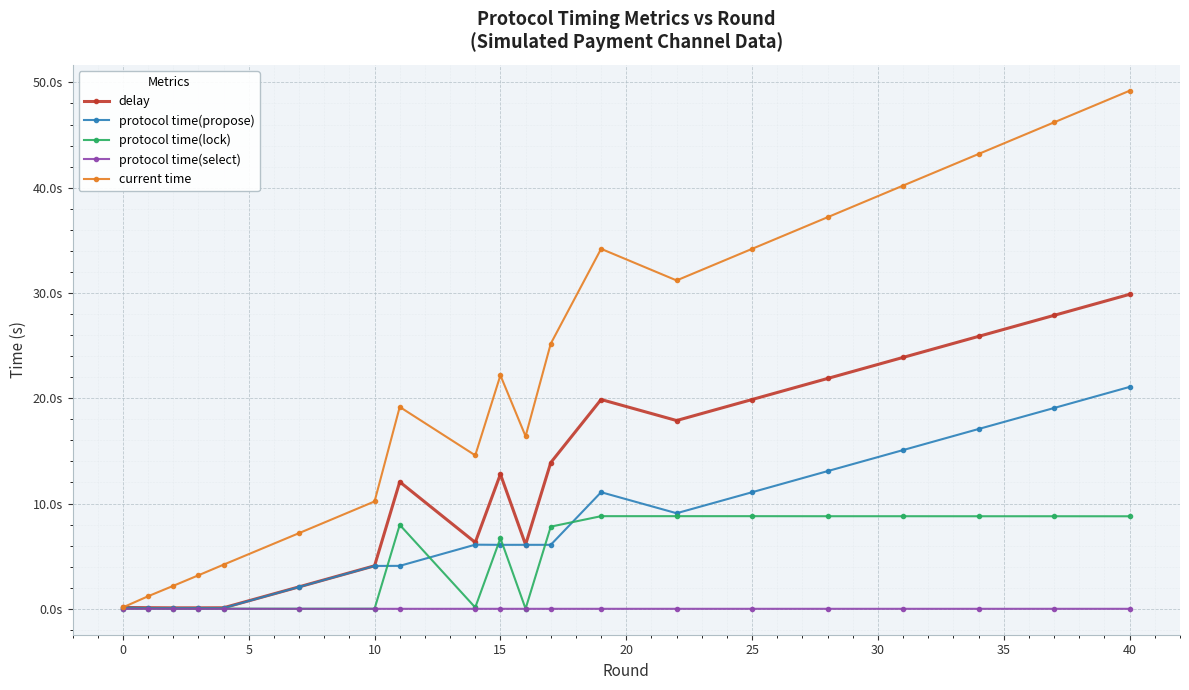

Which series has the largest range (max minus min)?

current time